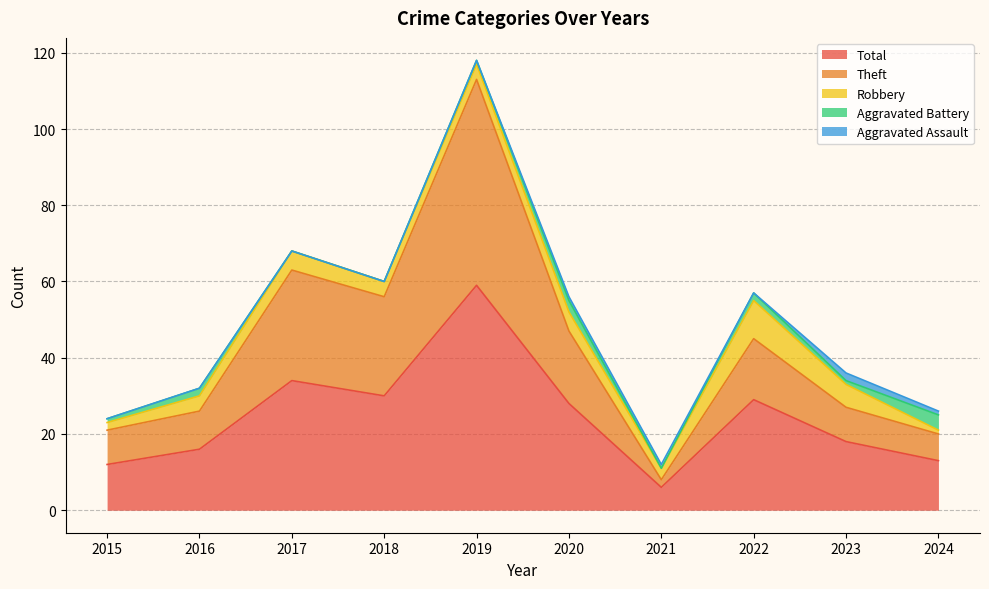

Does the chart display data point markers on the line(s)?

No